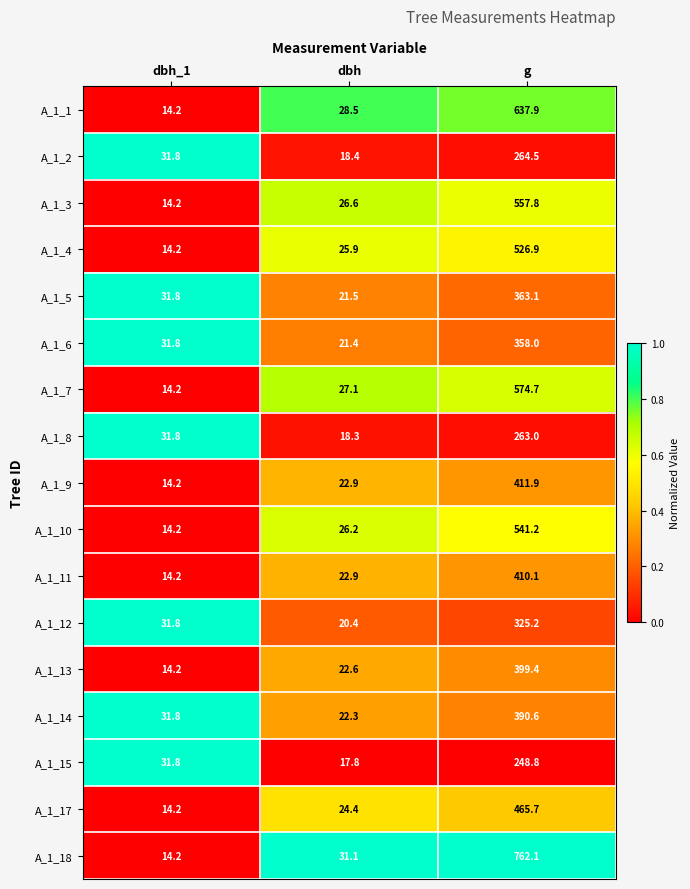

What is the total value across all series at dbh_1?

364.6